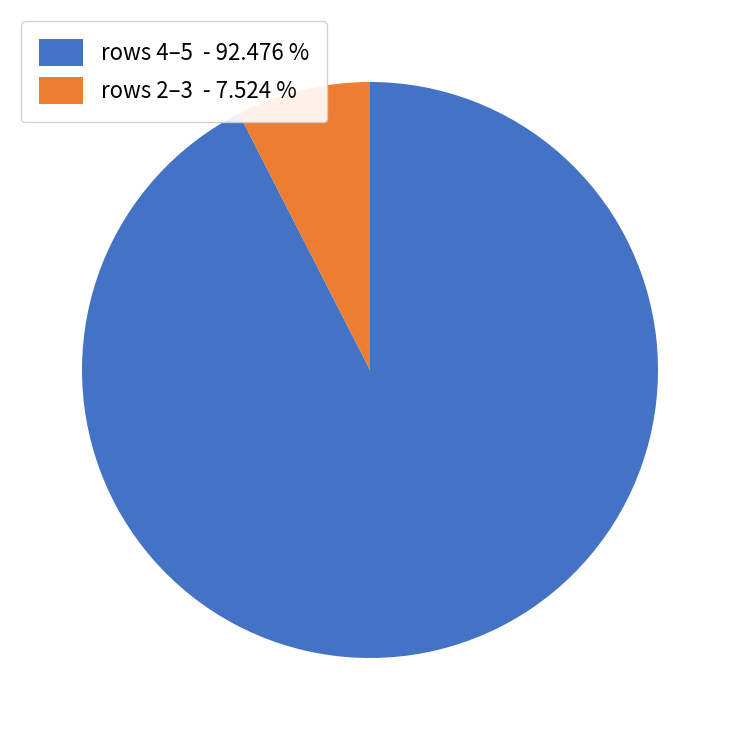

Count the number of slices in the pie.

2